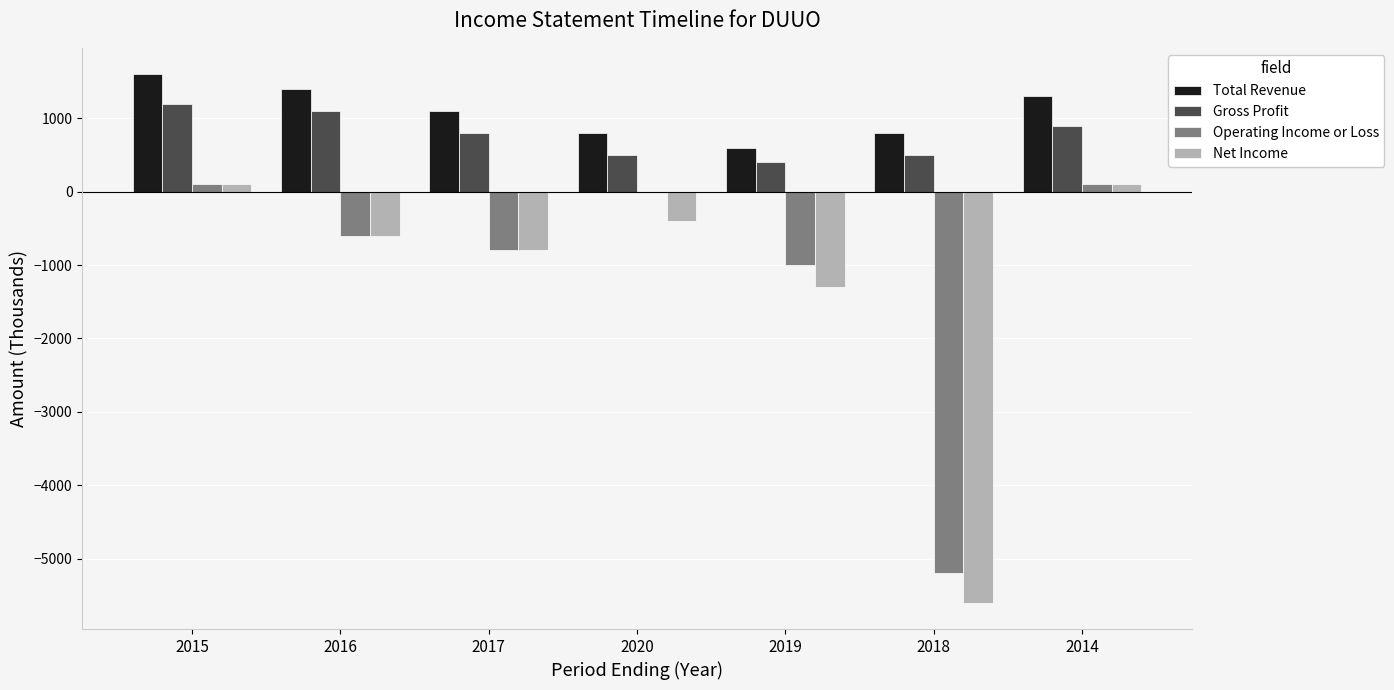

True or false: Total Revenue has a value of 341 at 2016.

False